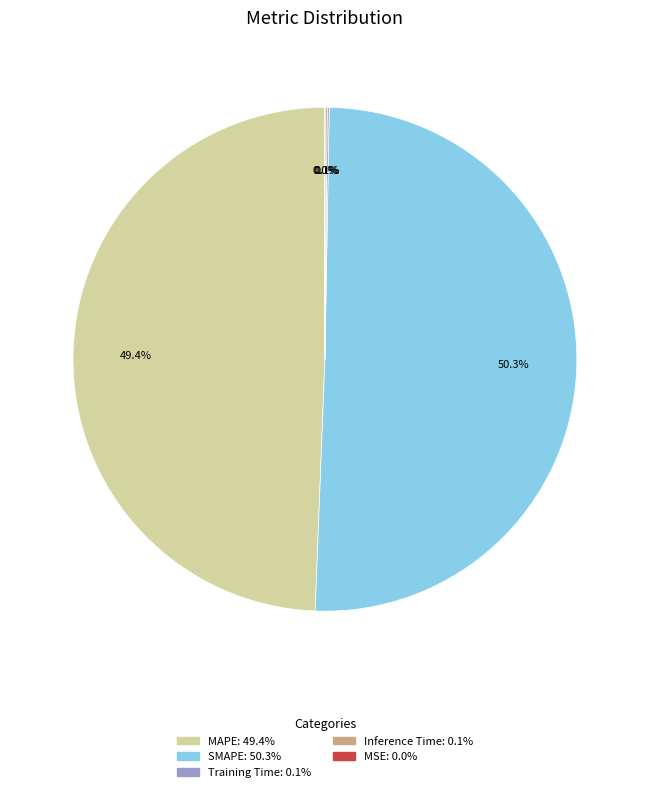

What is the largest slice in the pie chart?

SMAPE